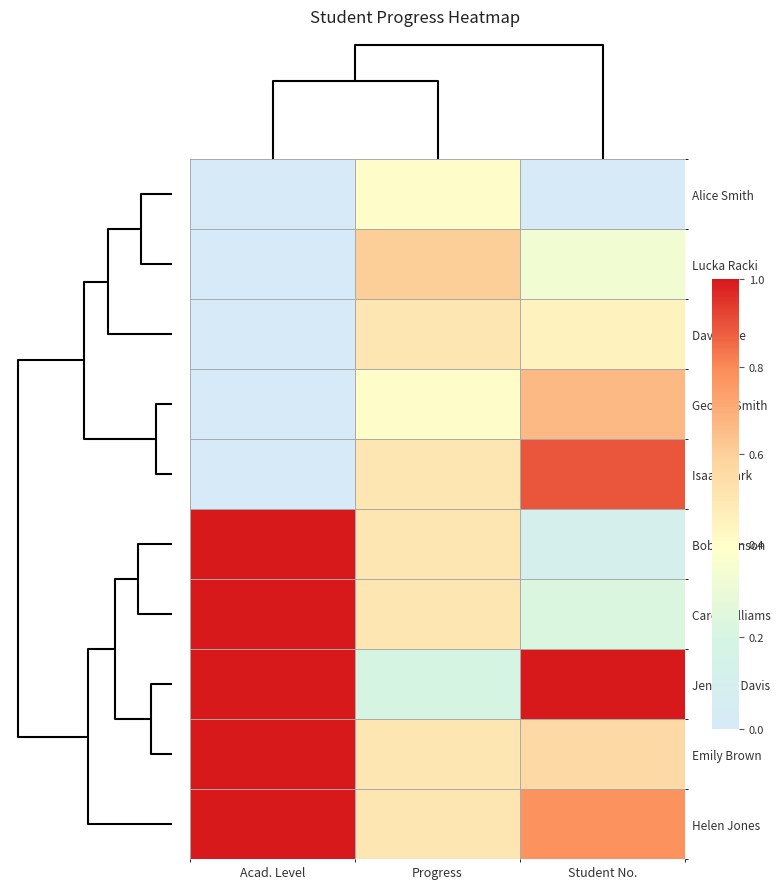

What is the maximum value shown in the chart?

1.0